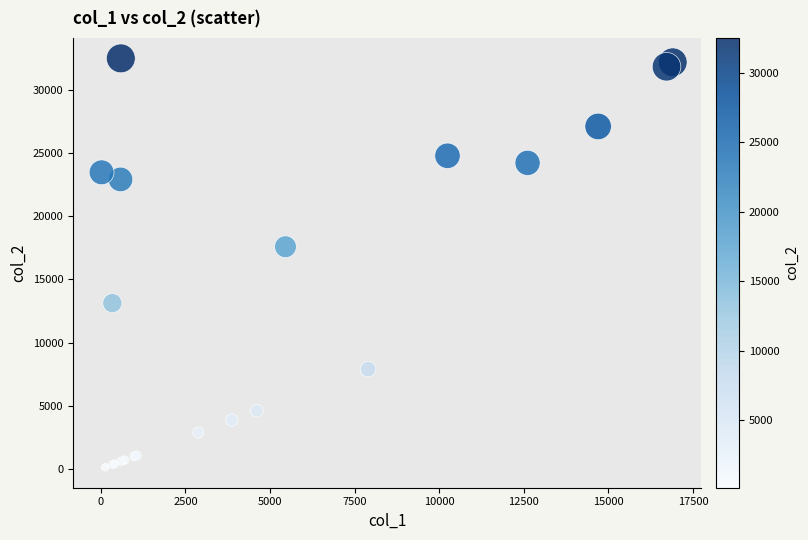

What Y value in the scatter plot is closest to 16316?

17591